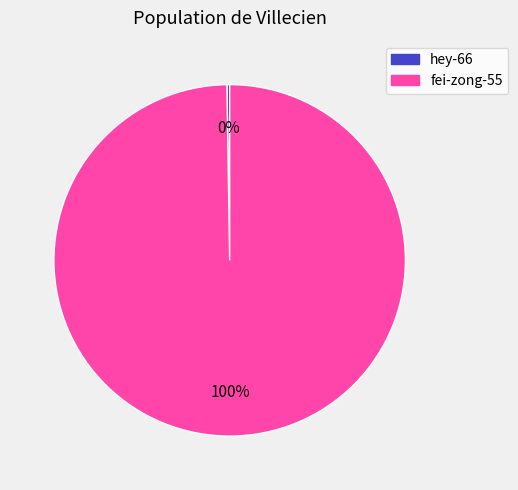

To the nearest percent, what is the average slice percentage?

50%